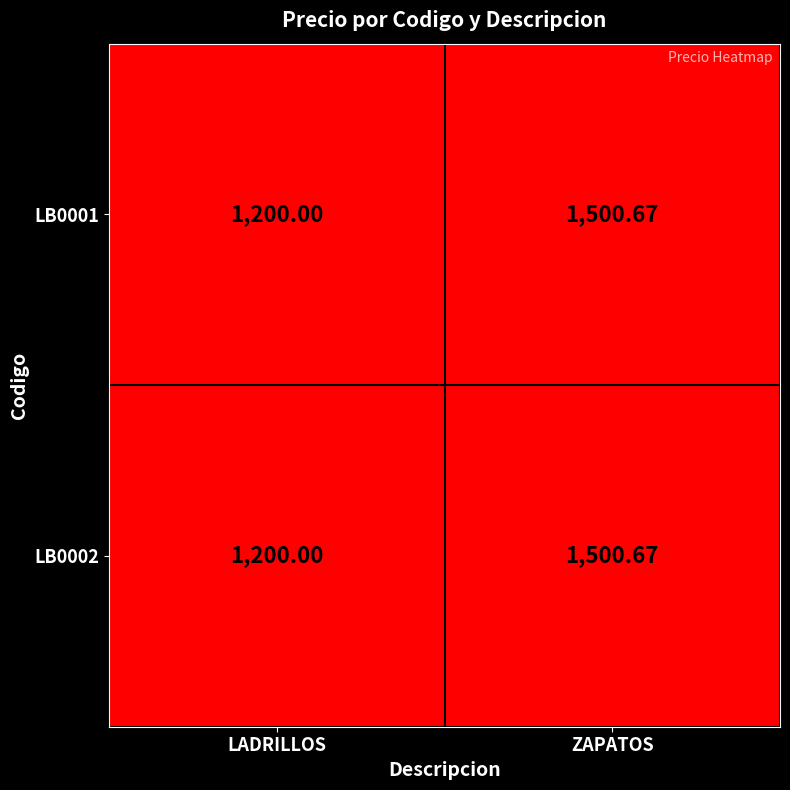

Rank the categories by LB0002 value from highest to lowest.

ZAPATOS, LADRILLOS